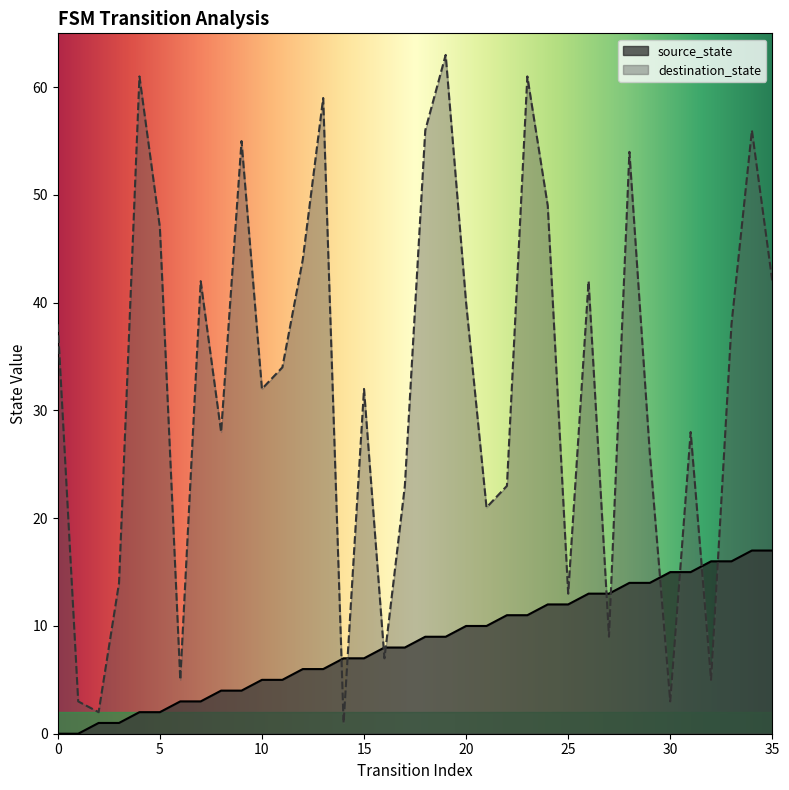

At how many categories does at least one series exceed 18?

26